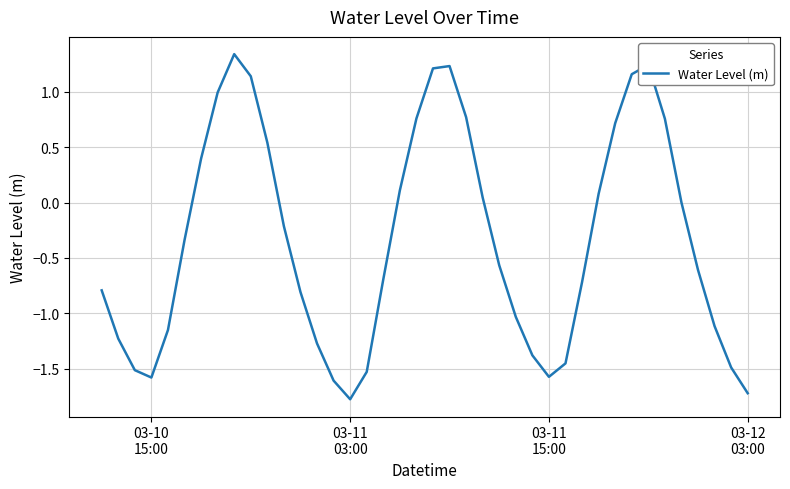

What is the minimum value shown in the chart?

-1.8